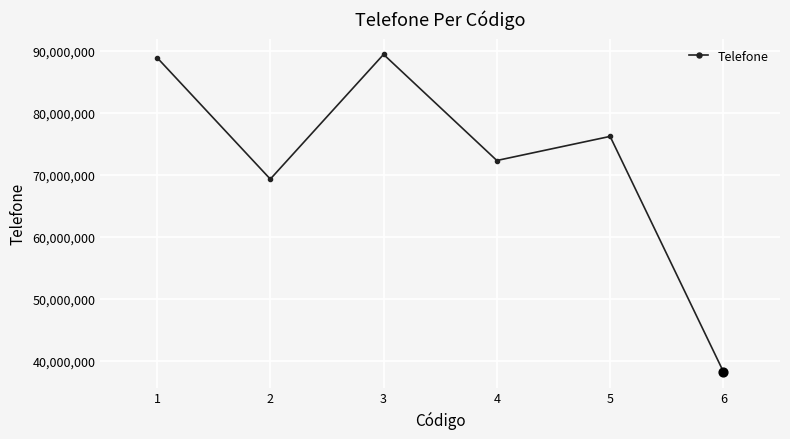

What is the change in value from 1 to 3?

+516464